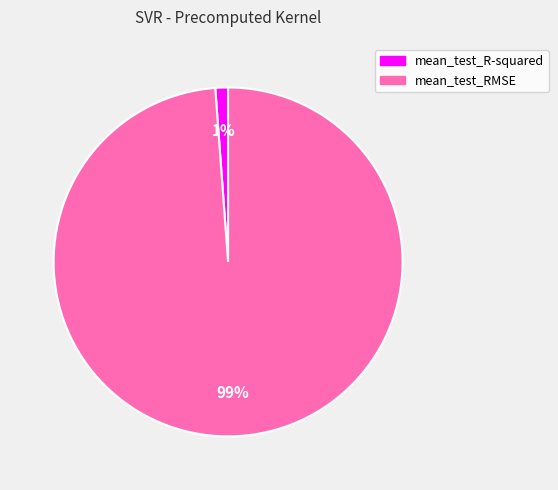

To the nearest percent, what is the difference between the mean_test_RMSE and mean_test_R-squared slice percentages?

98%